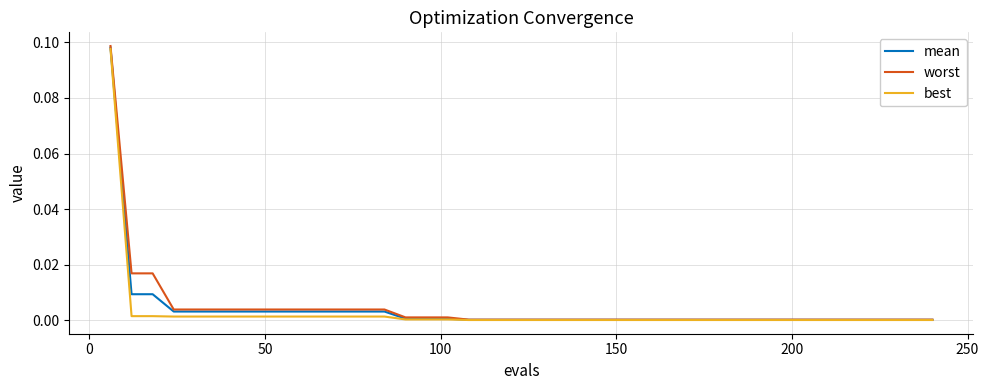

Which series has the widest spread of values?

worst